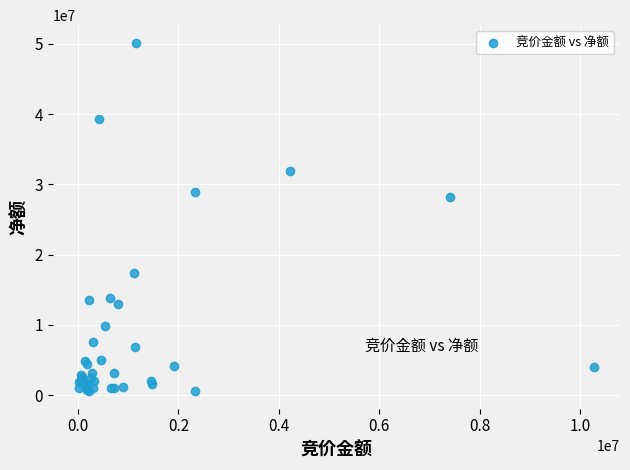

What Y value in the scatter plot is closest to 25362936?

28185555